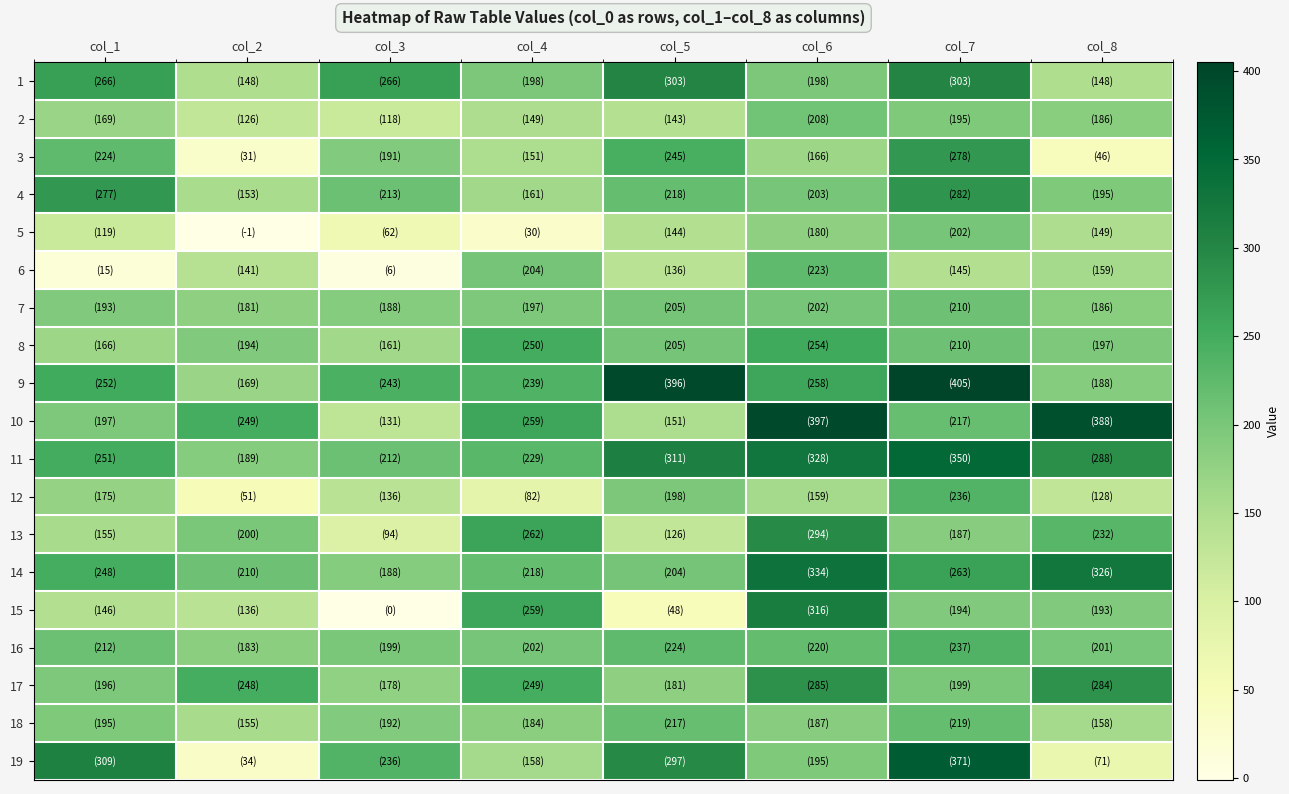

Reading right to left, extract all data points from this chart.

1: col_8=148	col_7=303	col_6=198	col_5=303	col_4=198	col_3=266	col_2=148	col_1=266
2: col_8=186	col_7=195	col_6=208	col_5=143	col_4=149	col_3=118	col_2=126	col_1=169
3: col_8=46	col_7=278	col_6=166	col_5=245	col_4=151	col_3=191	col_2=31	col_1=224
4: col_8=195	col_7=282	col_6=203	col_5=218	col_4=161	col_3=213	col_2=153	col_1=277
5: col_8=149	col_7=202	col_6=180	col_5=144	col_4=30	col_3=62	col_2=-1	col_1=119
6: col_8=159	col_7=145	col_6=223	col_5=136	col_4=204	col_3=6	col_2=141	col_1=15
7: col_8=186	col_7=210	col_6=202	col_5=205	col_4=197	col_3=188	col_2=181	col_1=193
8: col_8=197	col_7=210	col_6=254	col_5=205	col_4=250	col_3=161	col_2=194	col_1=166
9: col_8=188	col_7=405	col_6=258	col_5=396	col_4=239	col_3=243	col_2=169	col_1=252
10: col_8=388	col_7=217	col_6=397	col_5=151	col_4=259	col_3=131	col_2=249	col_1=197
11: col_8=288	col_7=350	col_6=328	col_5=311	col_4=229	col_3=212	col_2=189	col_1=251
12: col_8=128	col_7=236	col_6=159	col_5=198	col_4=82	col_3=136	col_2=51	col_1=175
13: col_8=232	col_7=187	col_6=294	col_5=126	col_4=262	col_3=94	col_2=200	col_1=155
14: col_8=326	col_7=263	col_6=334	col_5=204	col_4=218	col_3=188	col_2=210	col_1=248
15: col_8=193	col_7=194	col_6=316	col_5=48	col_4=259	col_3=0	col_2=136	col_1=146
16: col_8=201	col_7=237	col_6=220	col_5=224	col_4=202	col_3=199	col_2=183	col_1=212
17: col_8=284	col_7=199	col_6=285	col_5=181	col_4=249	col_3=178	col_2=248	col_1=196
18: col_8=158	col_7=219	col_6=187	col_5=217	col_4=184	col_3=192	col_2=155	col_1=195
19: col_8=71	col_7=371	col_6=195	col_5=297	col_4=158	col_3=236	col_2=34	col_1=309